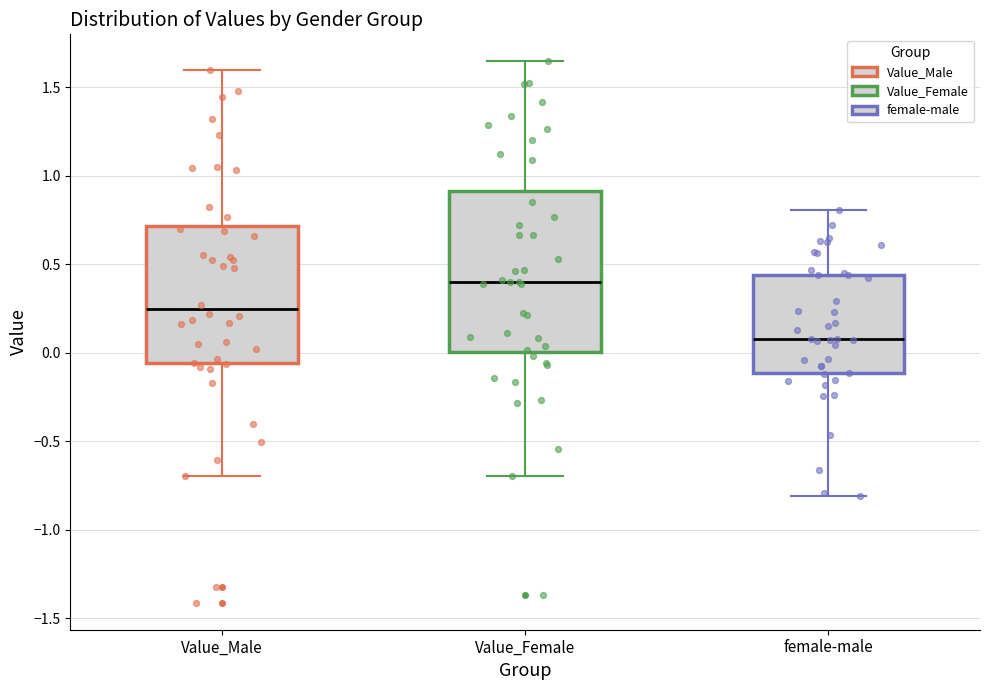

Reading left to right, read every box against the y-axis: the position of its median line, the range the box covers, and the ends of its whiskers. The values are not printed on the chart, so give them approximately, as read against the axis.

Value_Male: median 0.25, box -0.05 to 0.70, whiskers -0.70 to 1.60
Value_Female: median 0.40, box 0.00 to 0.90, whiskers -0.70 to 1.65
female-male: median 0.10, box -0.10 to 0.45, whiskers -0.80 to 0.80